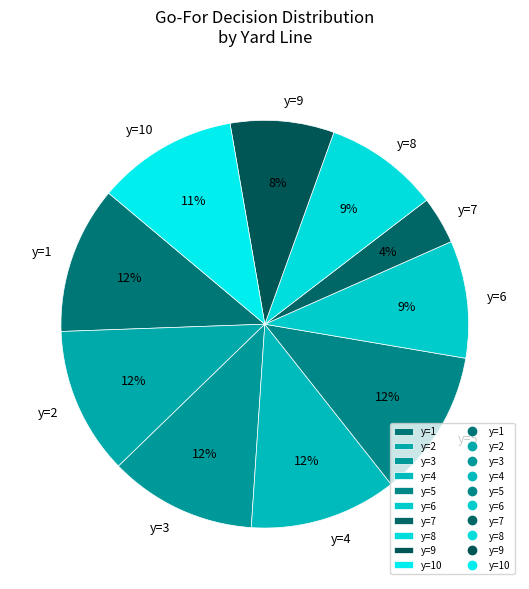

Does y=10 represent more than half of the total?

No